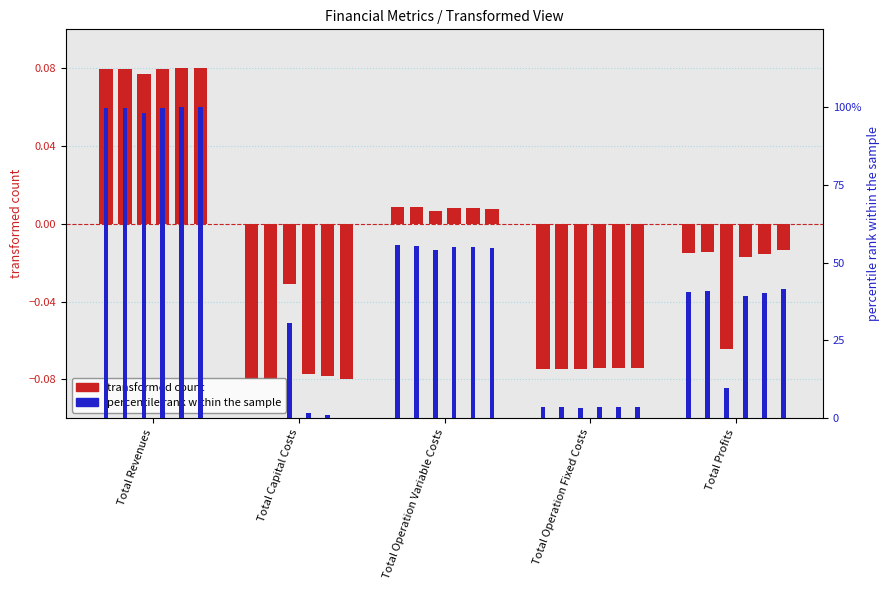

What is the total value across all series at Total Capital Costs?

-0.1